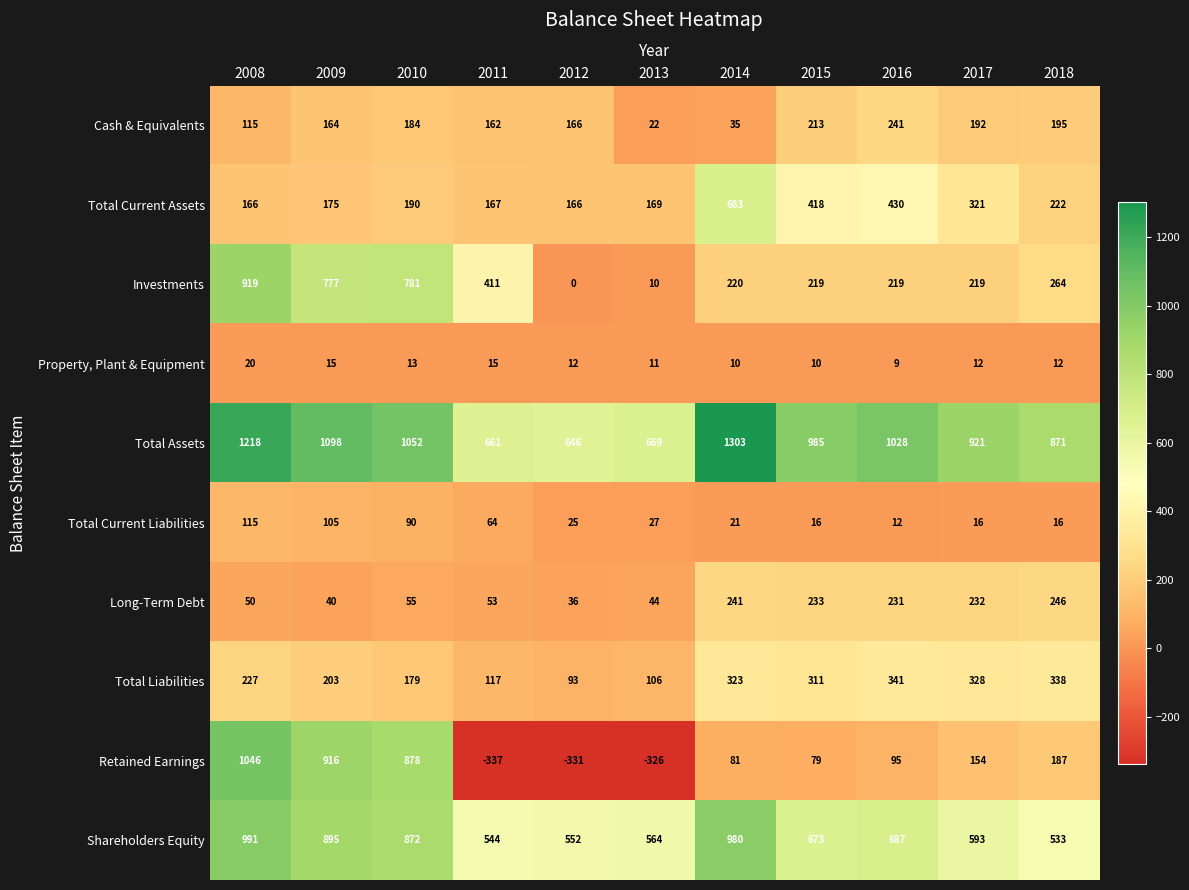

How many data points does each series have?

11